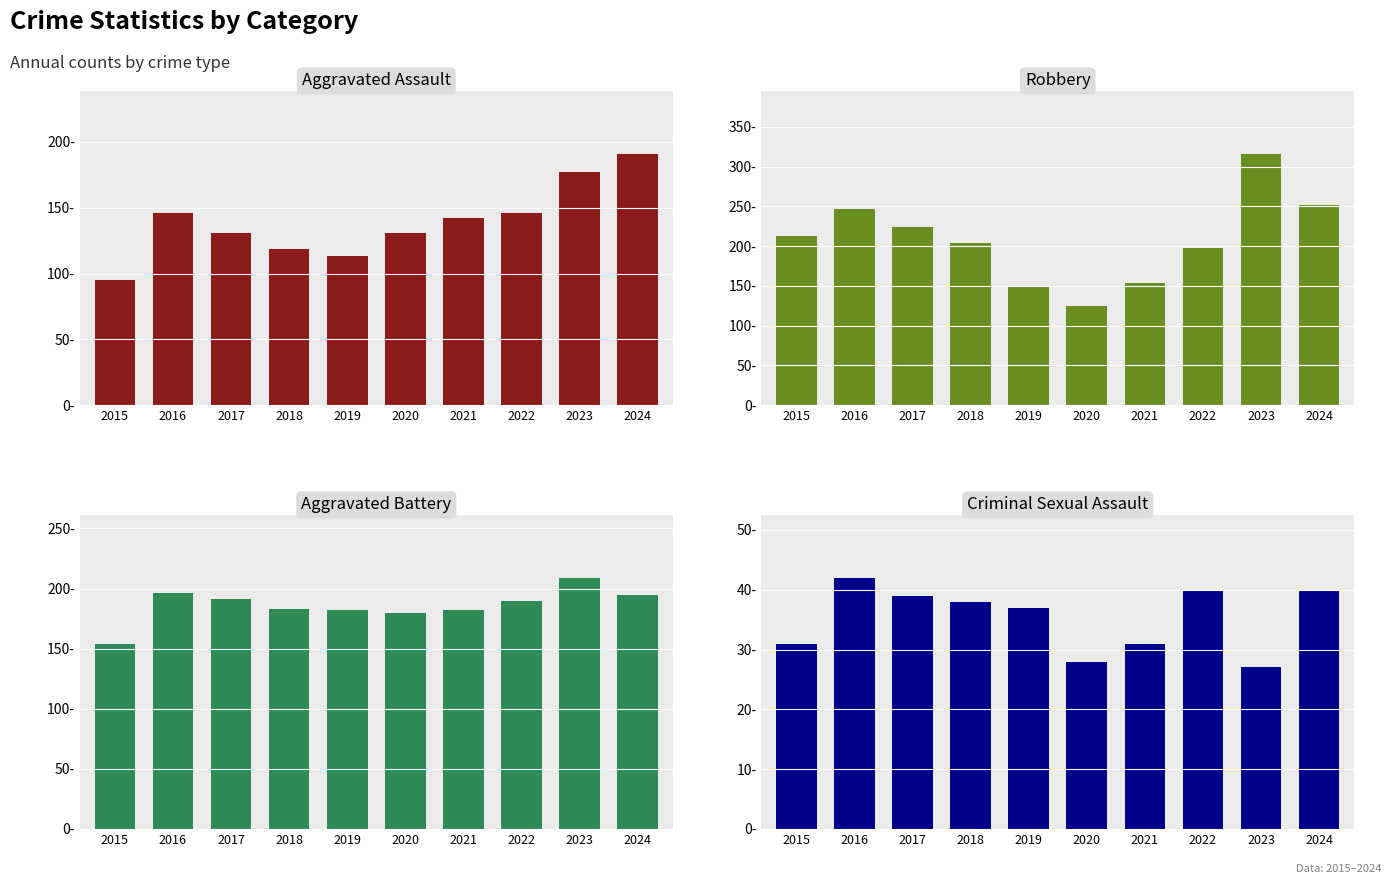

At which category is the sum across all series the highest?

2023